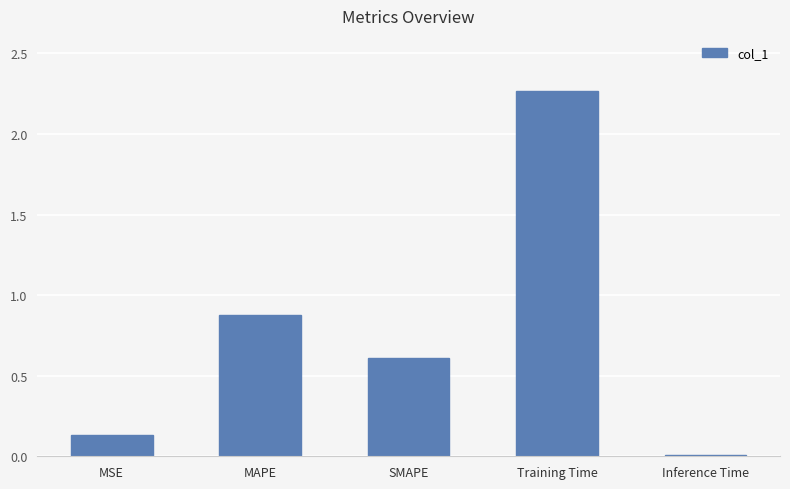

Approximately how many times larger is the value at MAPE compared to Training Time?

0.4